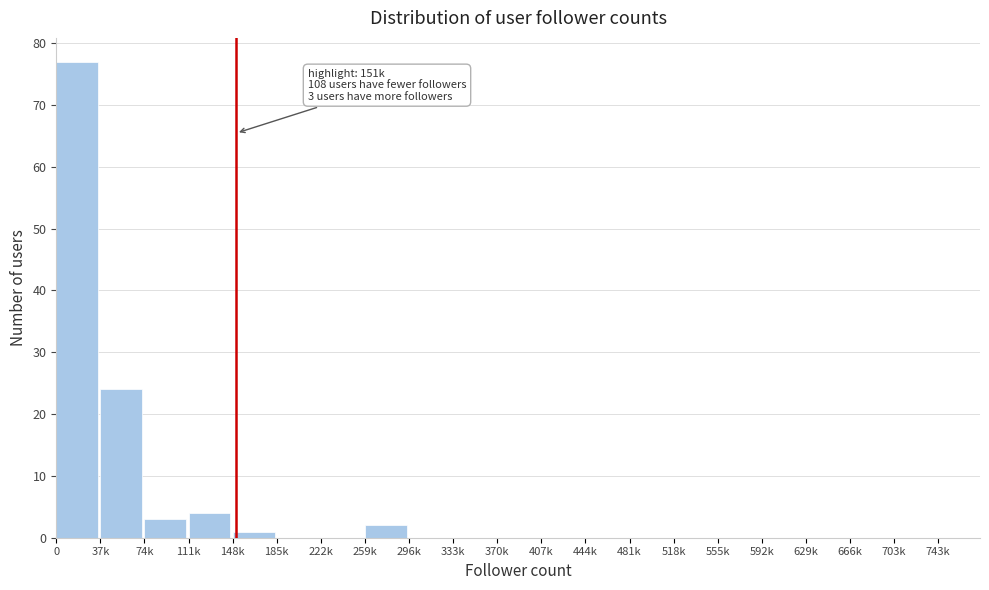

Reading left to right, list all the values displayed in this chart.

0=77	37k=24	74k=3	111k=4	148k=1	185k=0	222k=0	259k=2	296k=0	333k=0	370k=0	407k=0	444k=0	481k=0	518k=0	555k=0	592k=0	629k=0	666k=0	703k=0